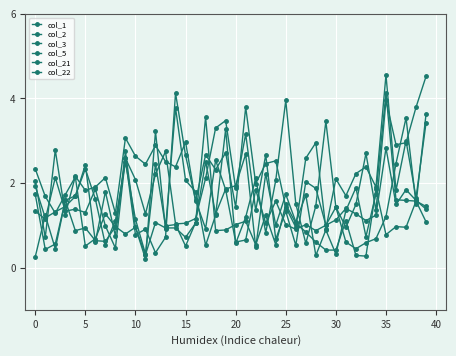

How many series are shown in this chart?

6